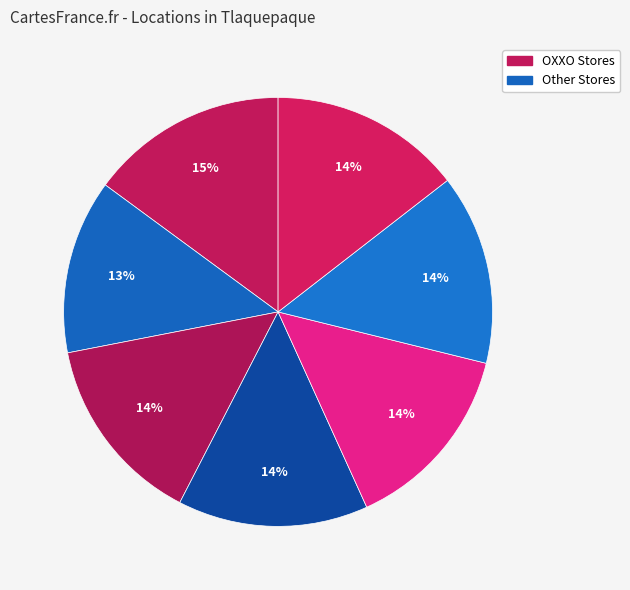

Rank the categories by value from lowest to highest.

MI BODEGA JUAN DE LA BARRERA, OXXO - GOBERNADOR CURIEL GDL, OXXO - COMPOSITORES GDL, OXXO - PALMARES GDL, OXXO - ARTESANOS GDL, SORIANA - TLAQUEPAQUE, CADENA COMERCIAL OXXO SA DE CV